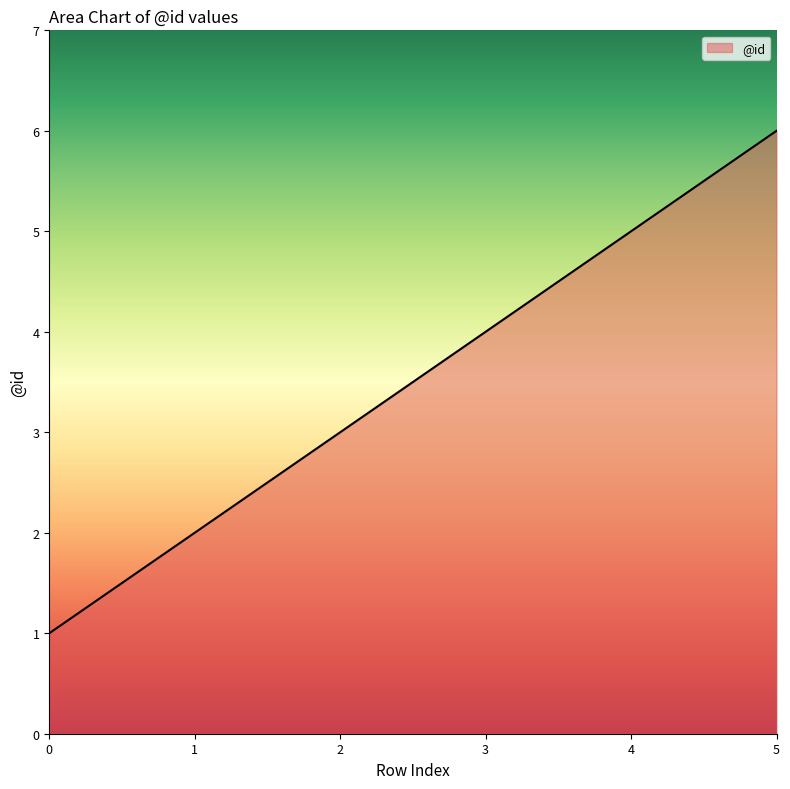

Reading right to left, what are all the values shown in this chart?

5=6	4=5	3=4	2=3	1=2	0=1